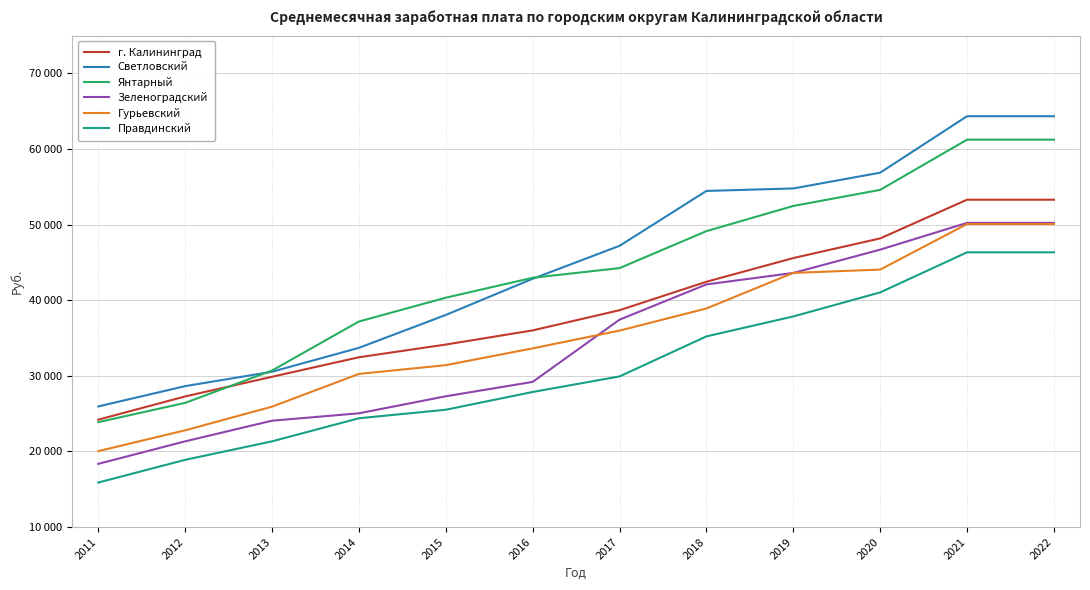

The value of Янтарный at 2014 is 37192. True or false?

True